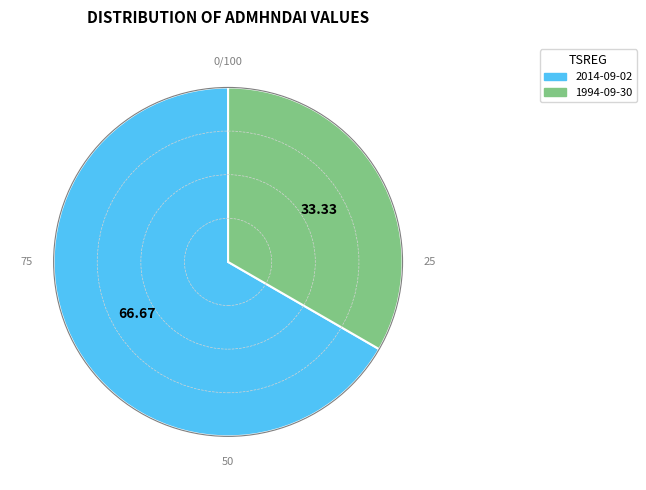

Does any single category account for the majority?

Yes